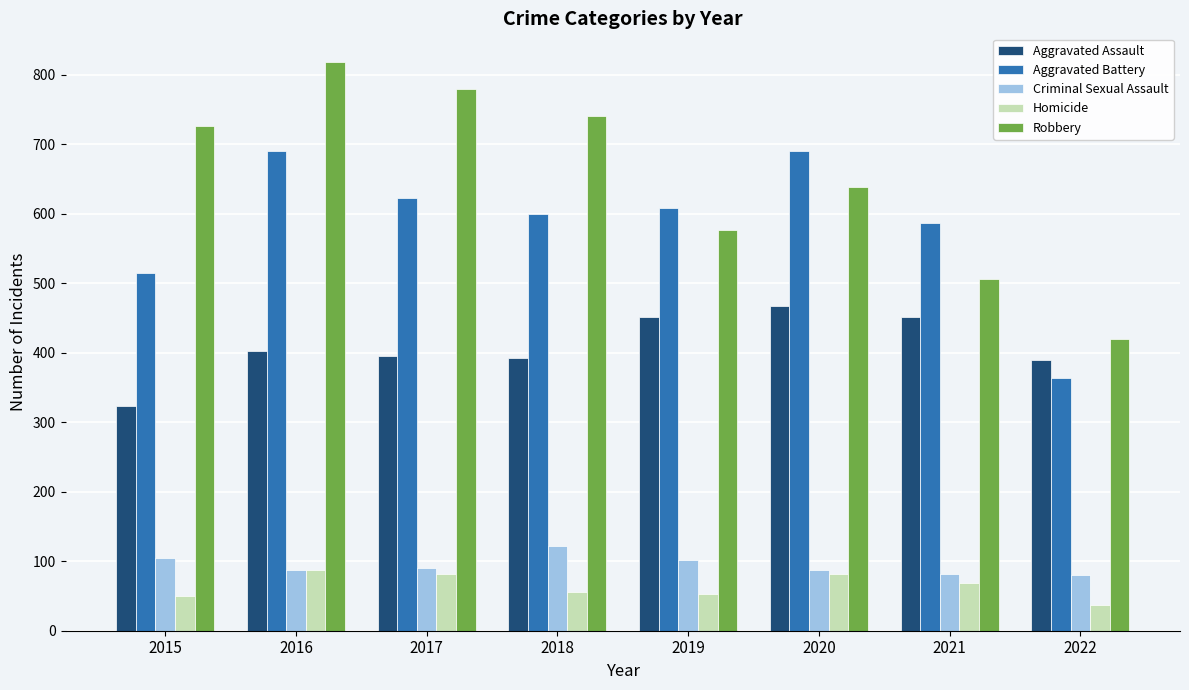

List the series in order of their peak value, lowest first.

Homicide, Criminal Sexual Assault, Aggravated Assault, Aggravated Battery, Robbery